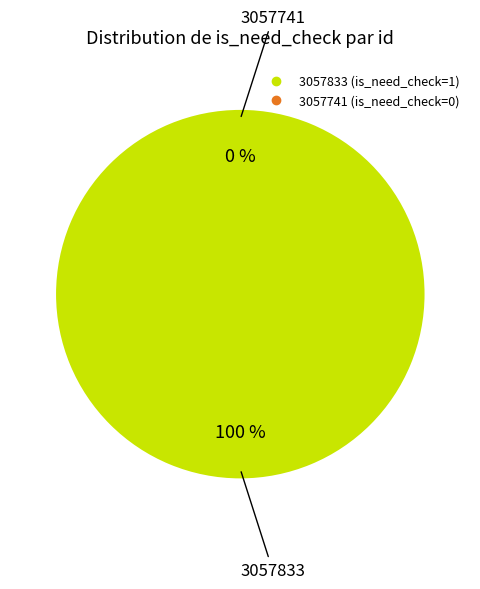

Which category accounts for the majority?

3057833